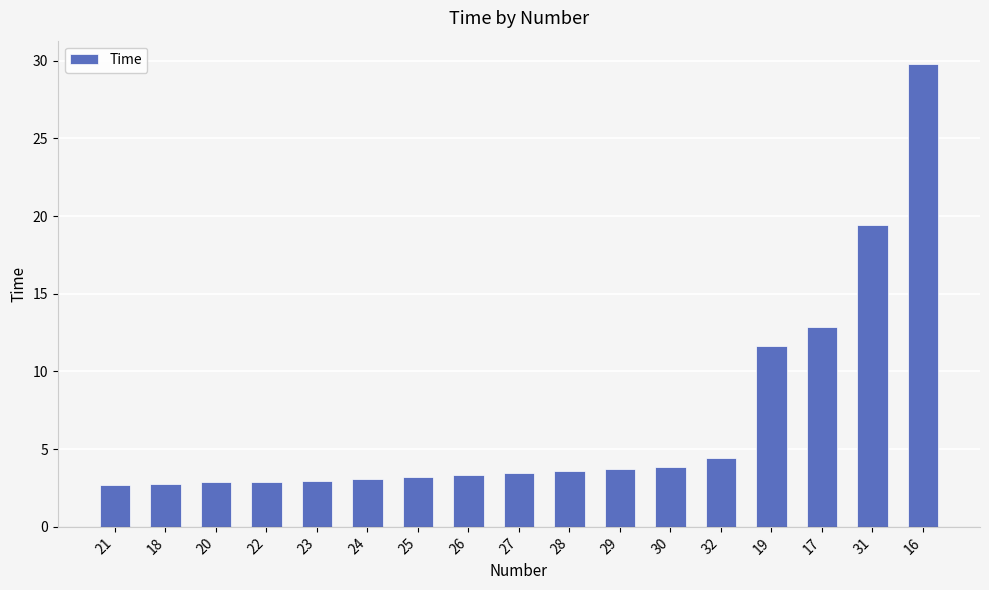

Read the value at 32.

4.4